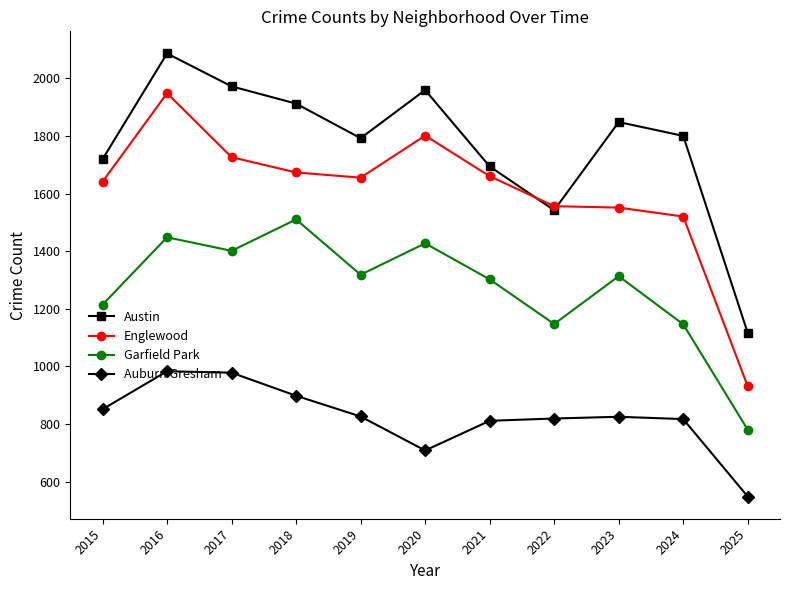

What is the value of the Garfield Park point at the 3rd from the left?

1401